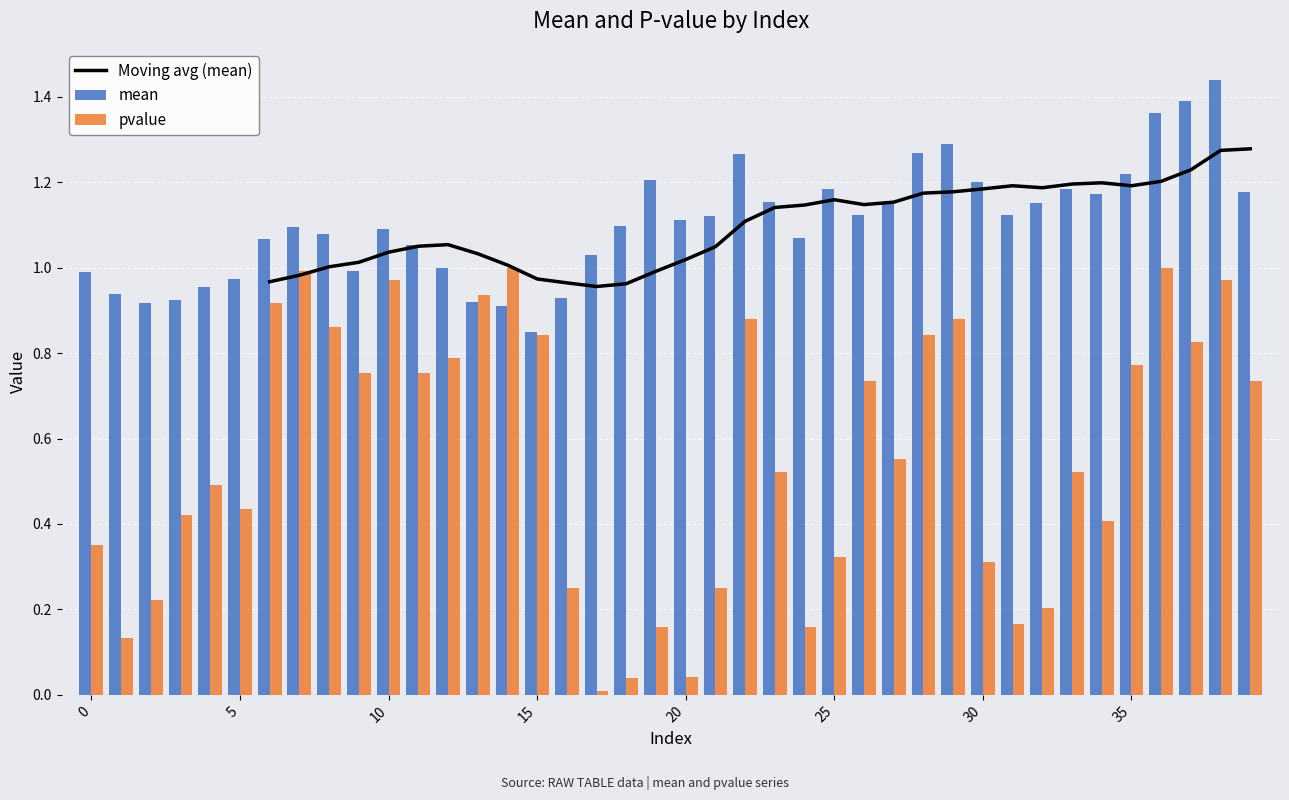

Is the value of Moving avg (mean) at 23 greater than the value of mean at 20?

Yes